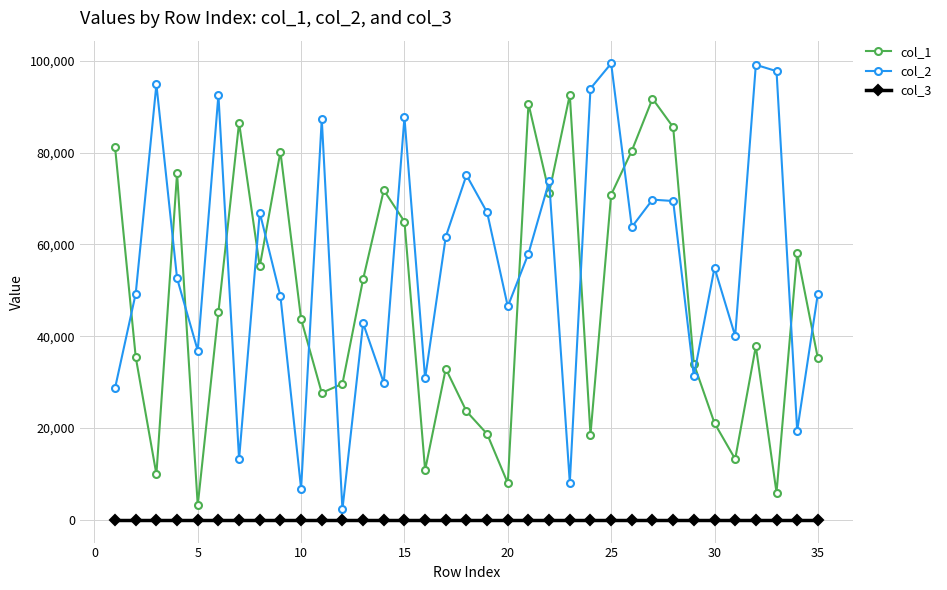

At how many categories does at least one series exceed 60568?

23